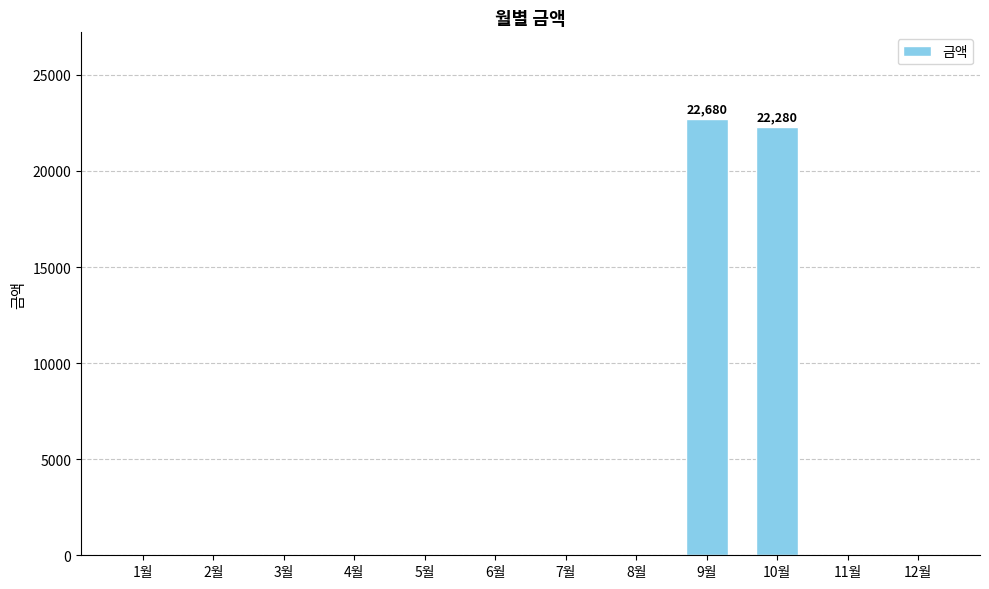

What is the sum of all values?

44960